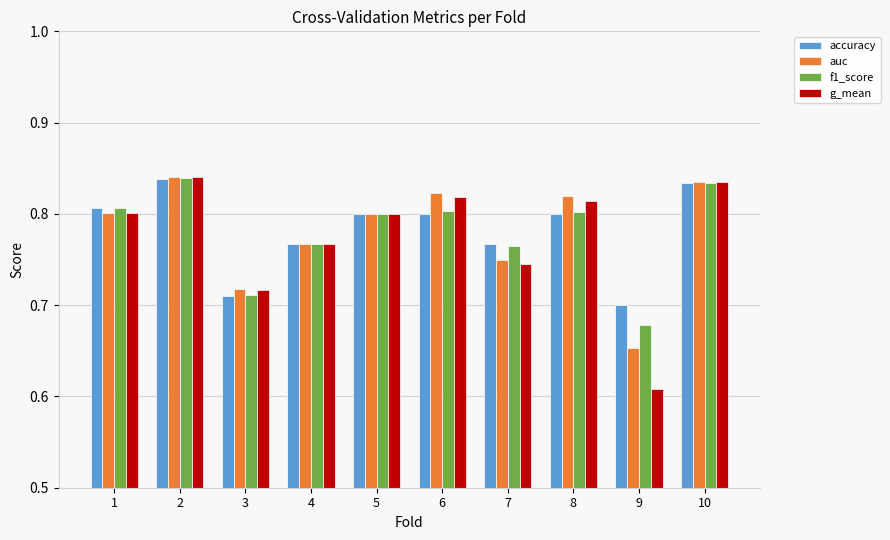

Which series changed the most between 6 and 9?

g_mean